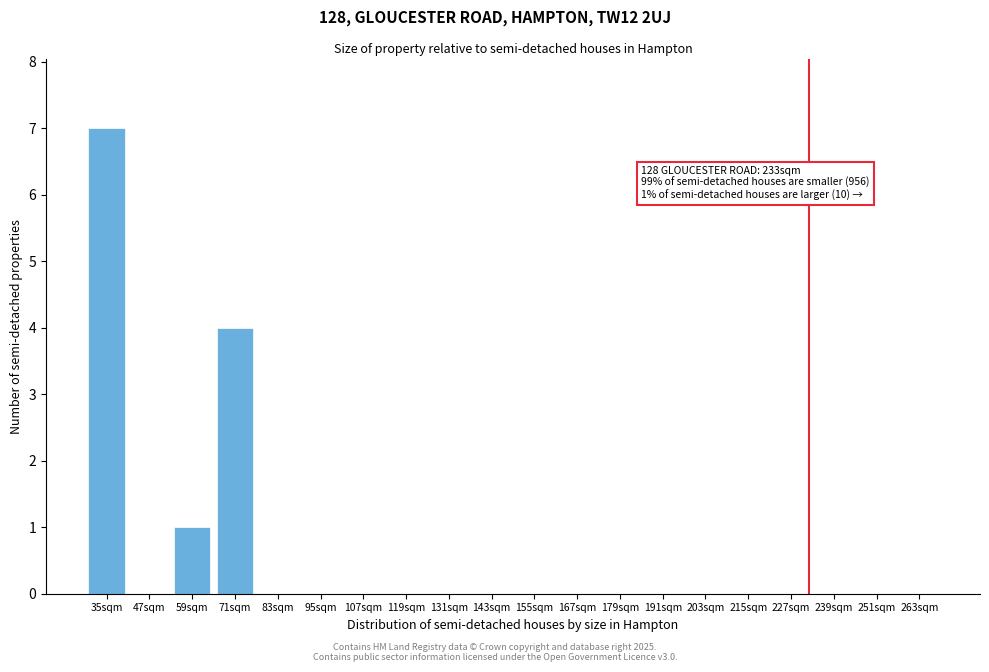

Reading right to left, what are all the values shown in this chart?

263sqm=0	251sqm=0	239sqm=0	227sqm=0	215sqm=0	203sqm=0	191sqm=0	179sqm=0	167sqm=0	155sqm=0	143sqm=0	131sqm=0	119sqm=0	107sqm=0	95sqm=0	83sqm=0	71sqm=4	59sqm=1	47sqm=0	35sqm=7